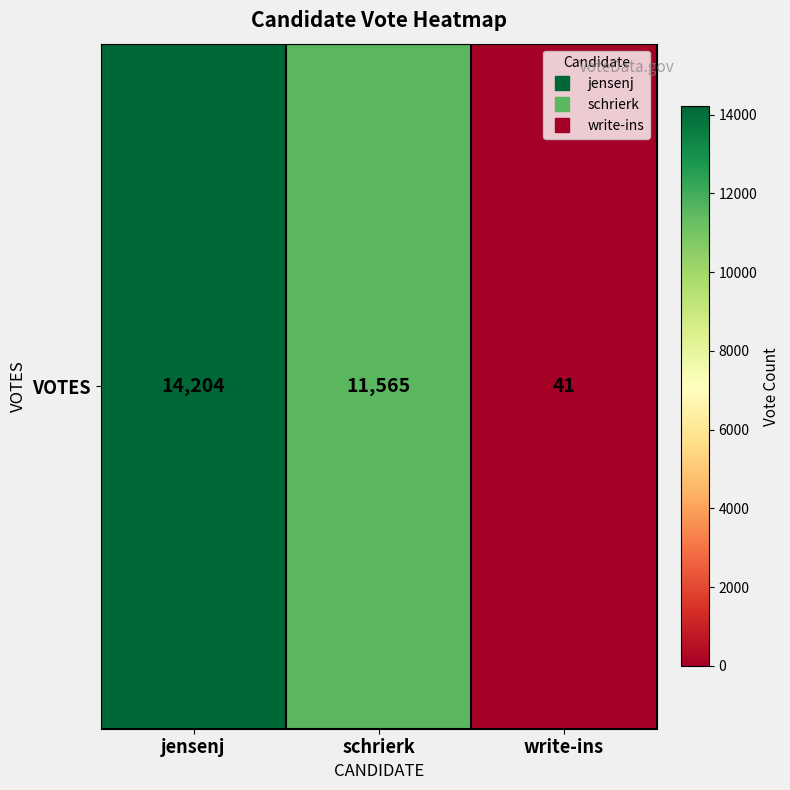

What is the difference between the maximum and second lowest values?

2639